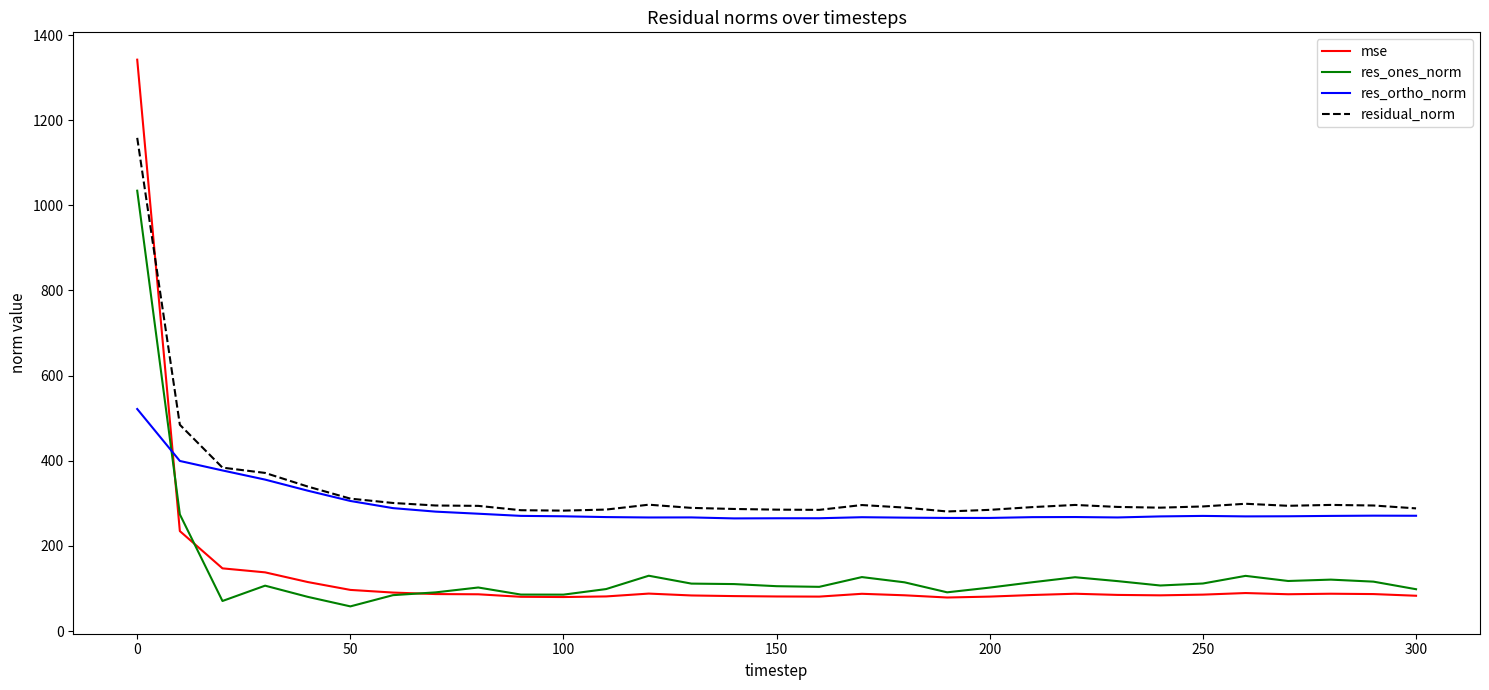

True or false: res_ones_norm and res_ortho_norm intersect in this chart.

True